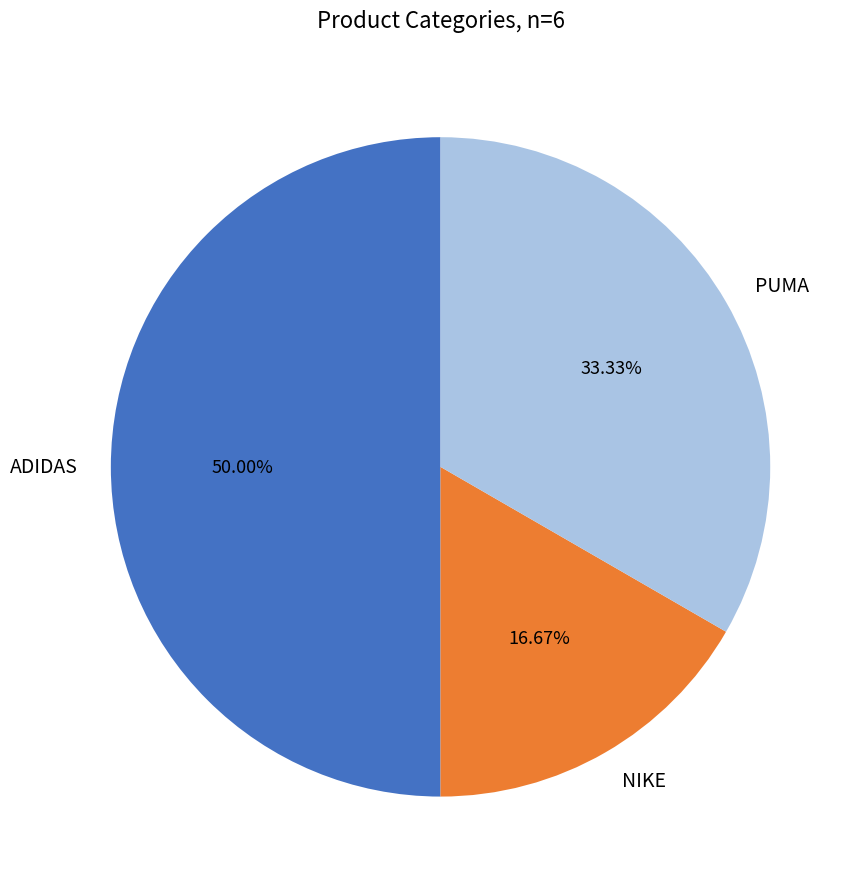

Which category has the smallest portion of the pie?

NIKE